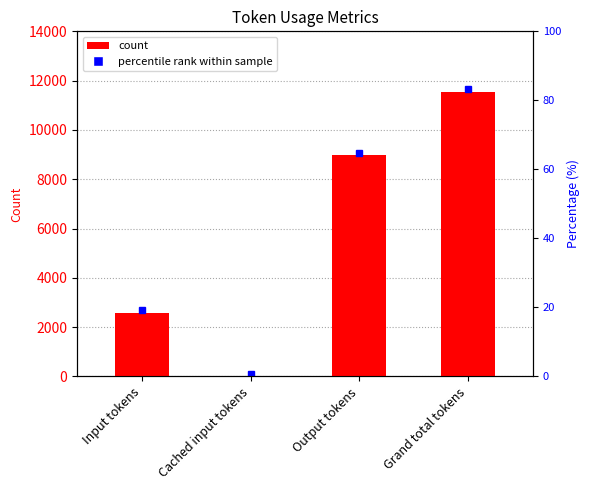

At which label is the value closest to 5773?

Input tokens